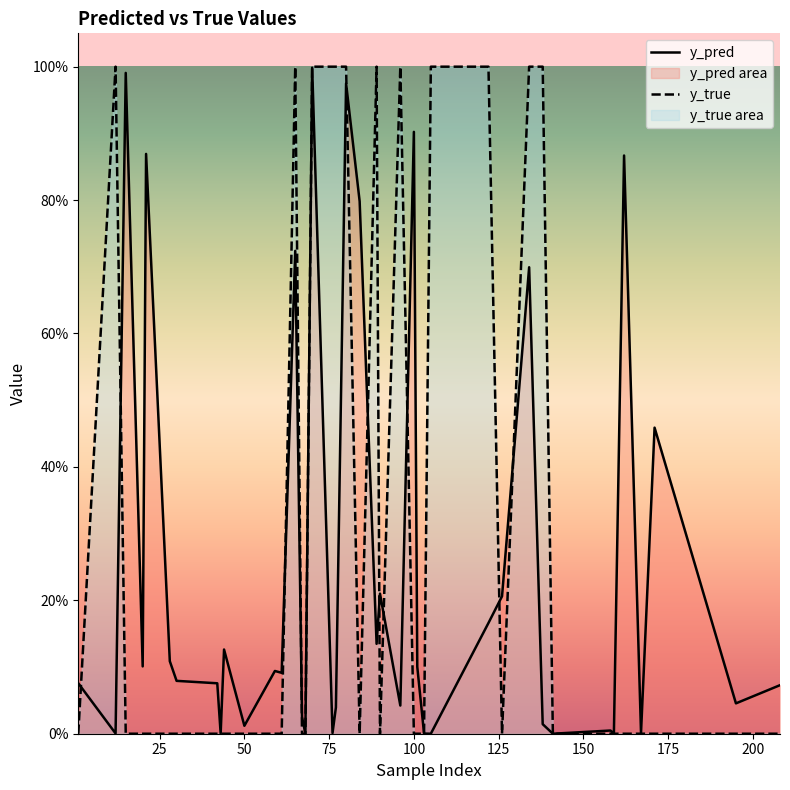

Does the chart display data point markers on the line(s)?

No